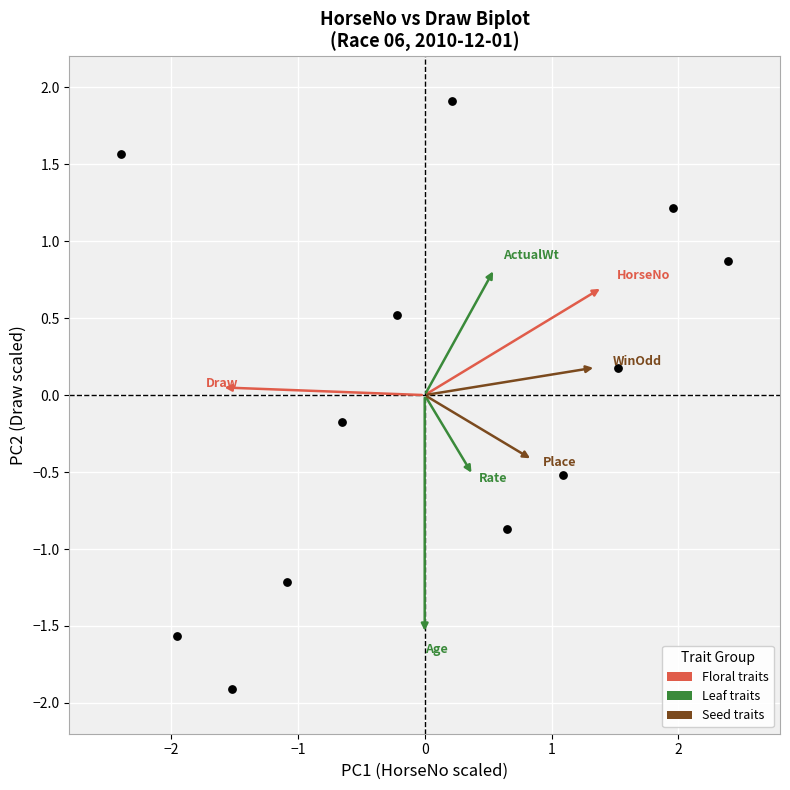

What is the range of X values (max minus min)?

4.8